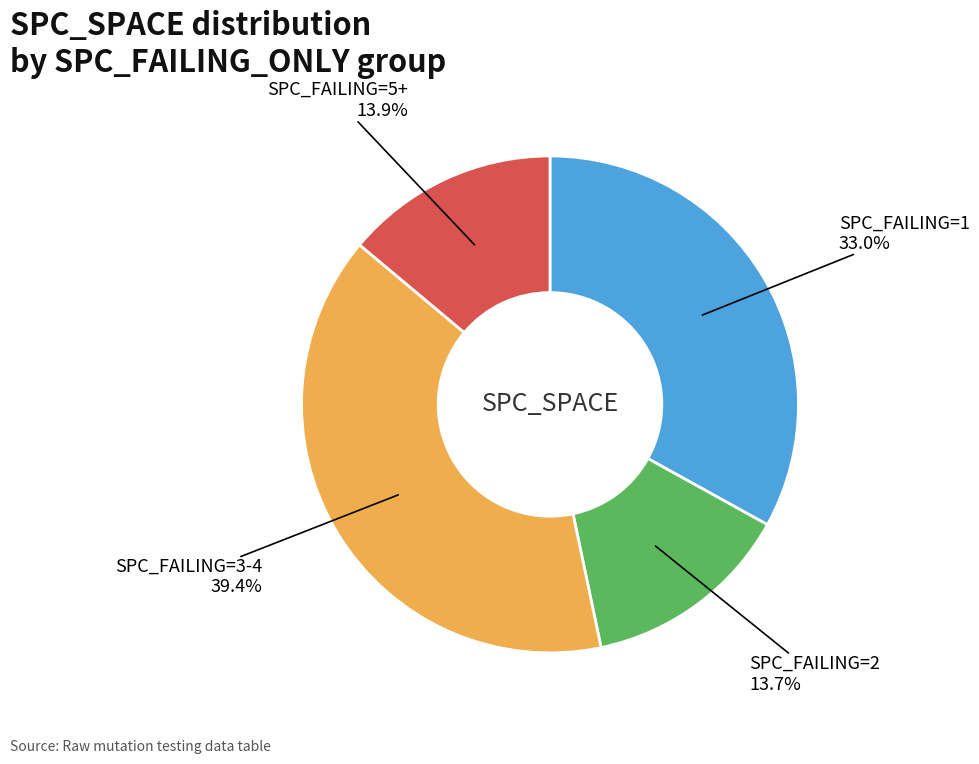

Is there any slice that represents more than half of the pie?

No